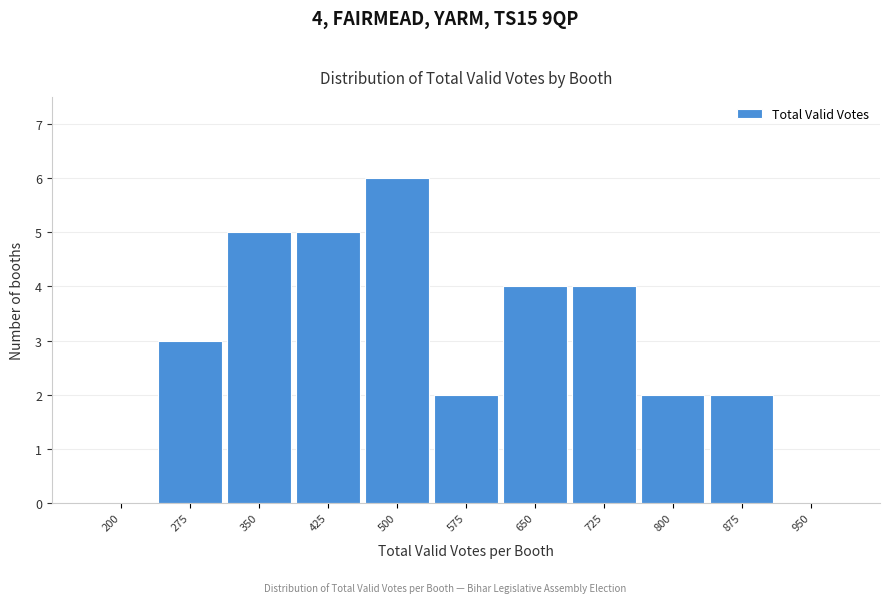

Reading left to right, extract all data points from this chart.

200=0	275=3	350=5	425=5	500=6	575=2	650=4	725=4	800=2	875=2	950=0